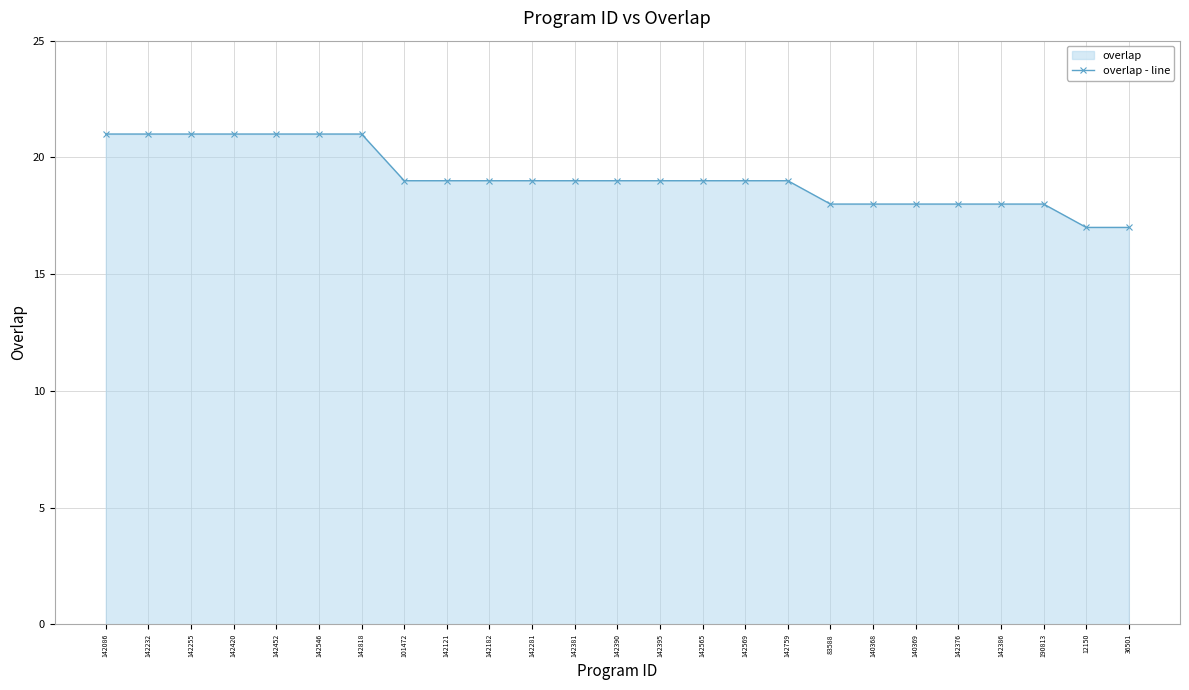

Reading left to right, transcribe all the data shown in this chart.

21	21	21	21	21	21	21	19	19	19	19	19	19	19	19	19	19	18	18	18	18	18	18	17	17